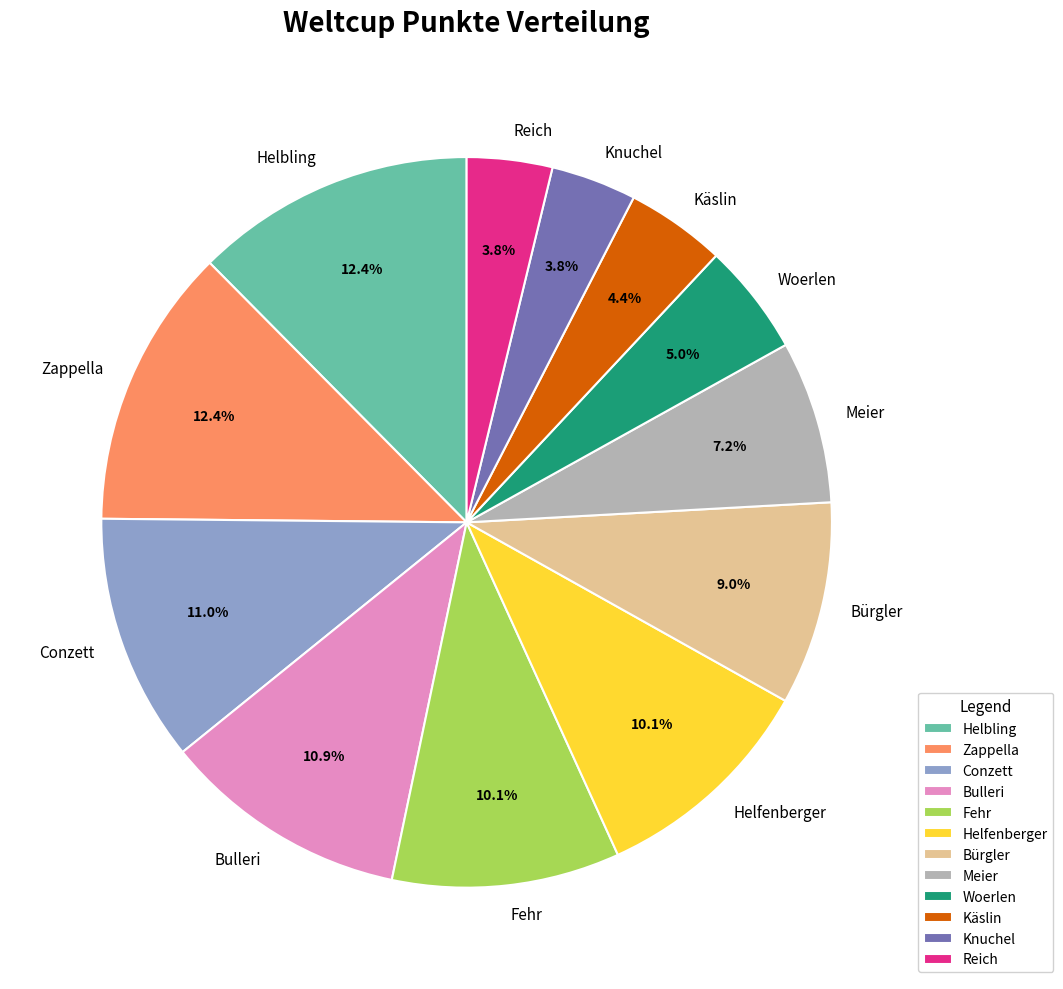

Approximately how many times larger is the value at Reich compared to Woerlen?

0.8